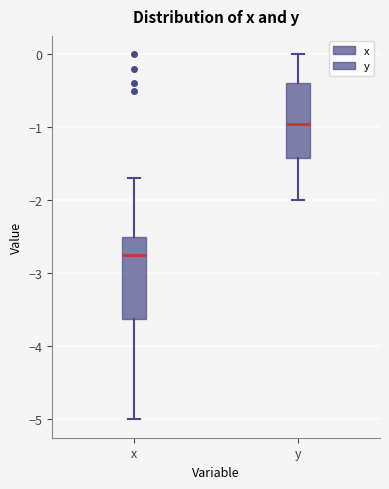

Reading left to right, transcribe this box plot: for each box, give where its median line is, the range the box spans, and where its two whiskers end, as read against the y-axis. The values are not printed on the chart, so give them approximately, as read against the axis.

x: median -2.7, box -3.6 to -2.5, whiskers -5.0 to -1.7
y: median -0.9, box -1.4 to -0.4, whiskers -2.0 to 0.0